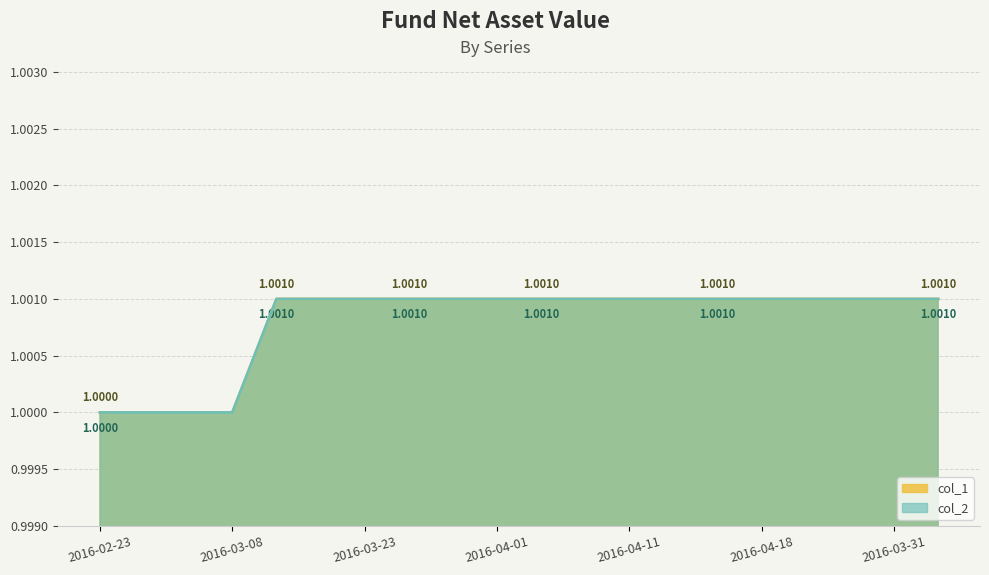

At which category does the chart reach its peak across all series?

2016-03-14